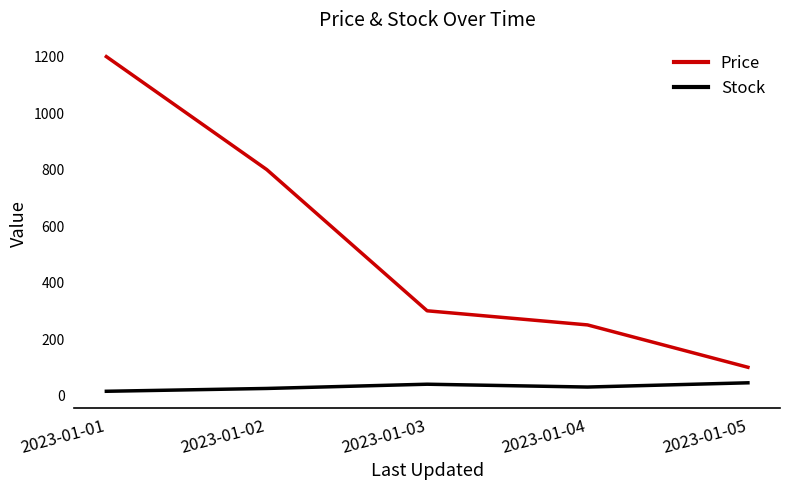

What is the spread (max minus min) of values at 2023-01-04?

220